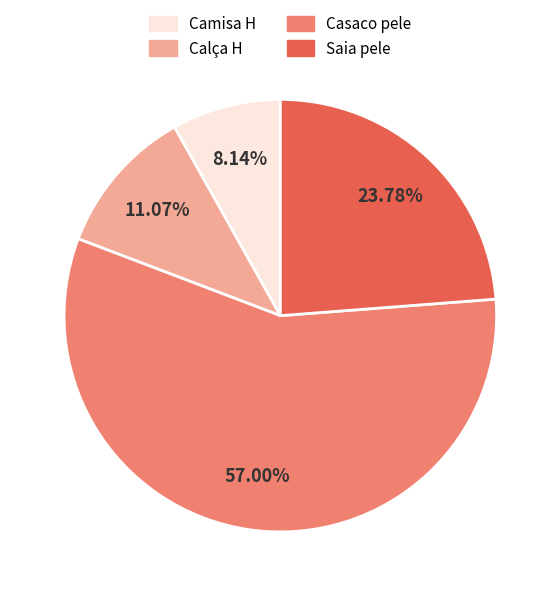

Which slice represents more than half of the pie?

Casaco pele